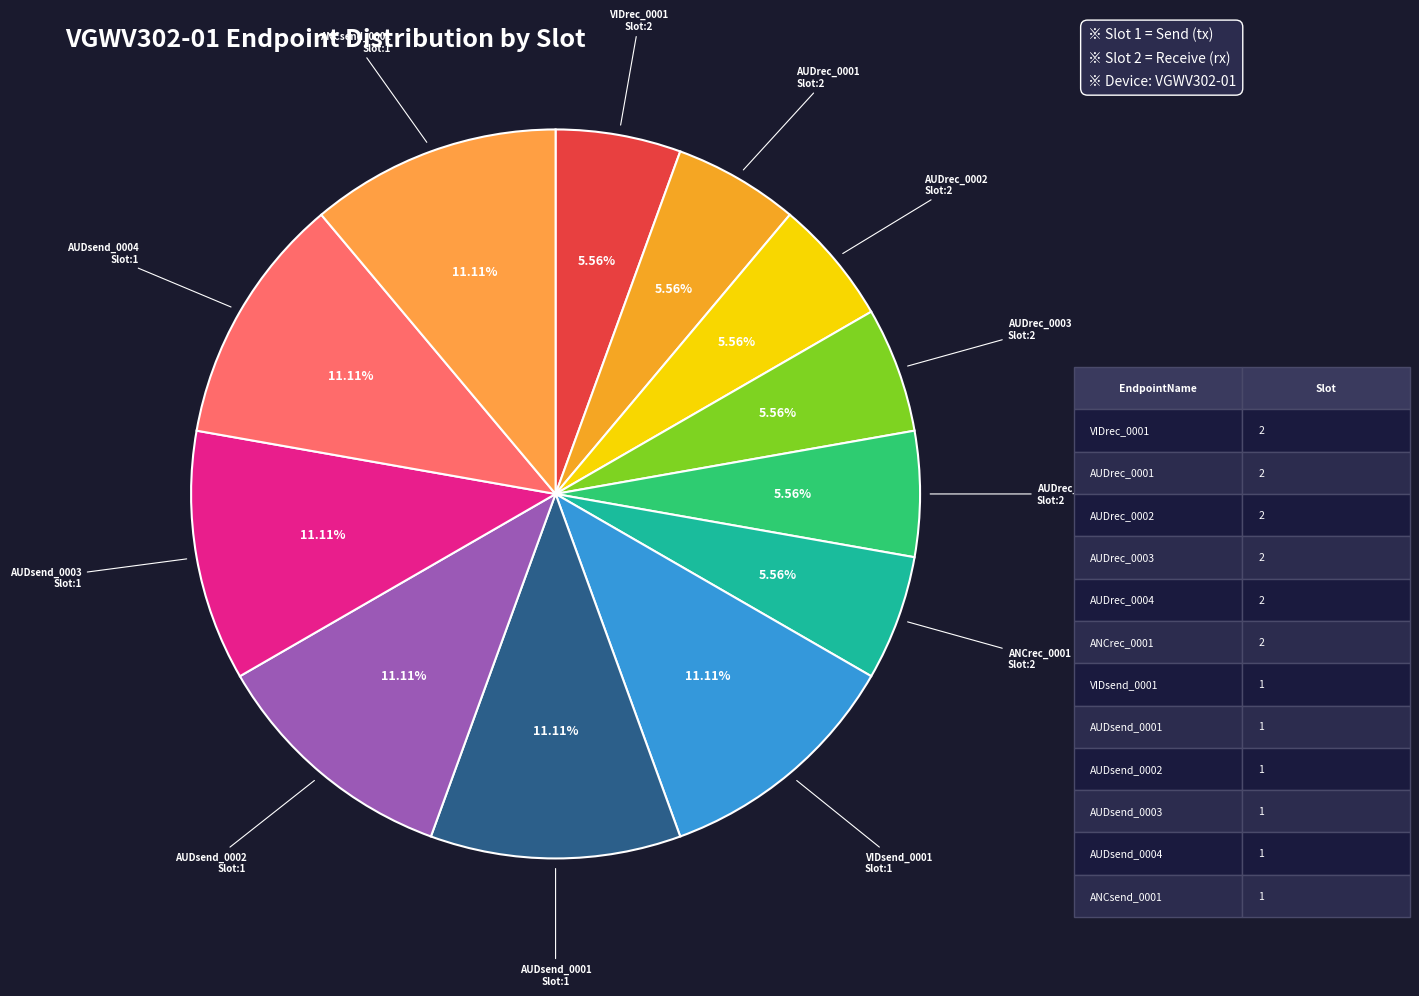

Between AUDrec_0003 and AUDsend_0003, which is larger?

AUDsend_0003